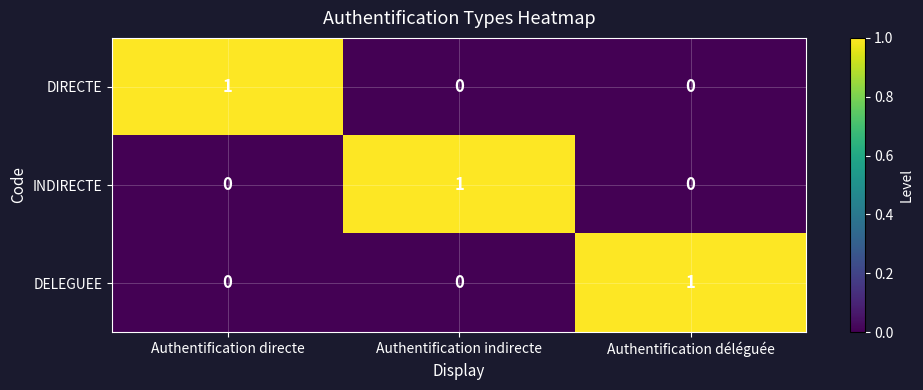

At how many categories does at least one series exceed 0?

3